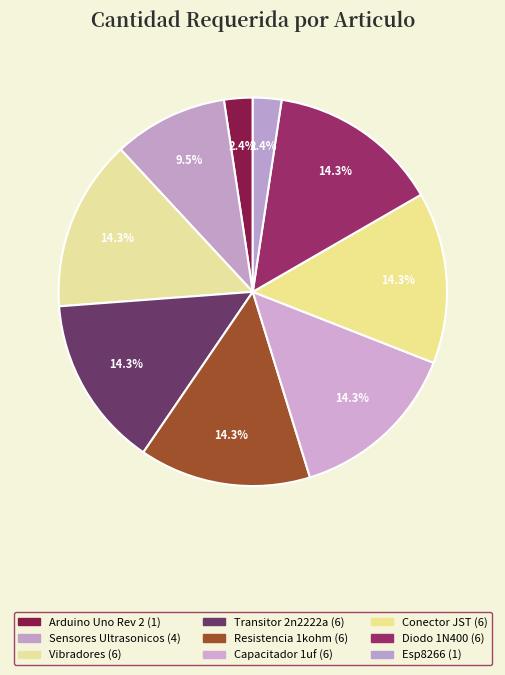

Does any single category account for the majority?

No